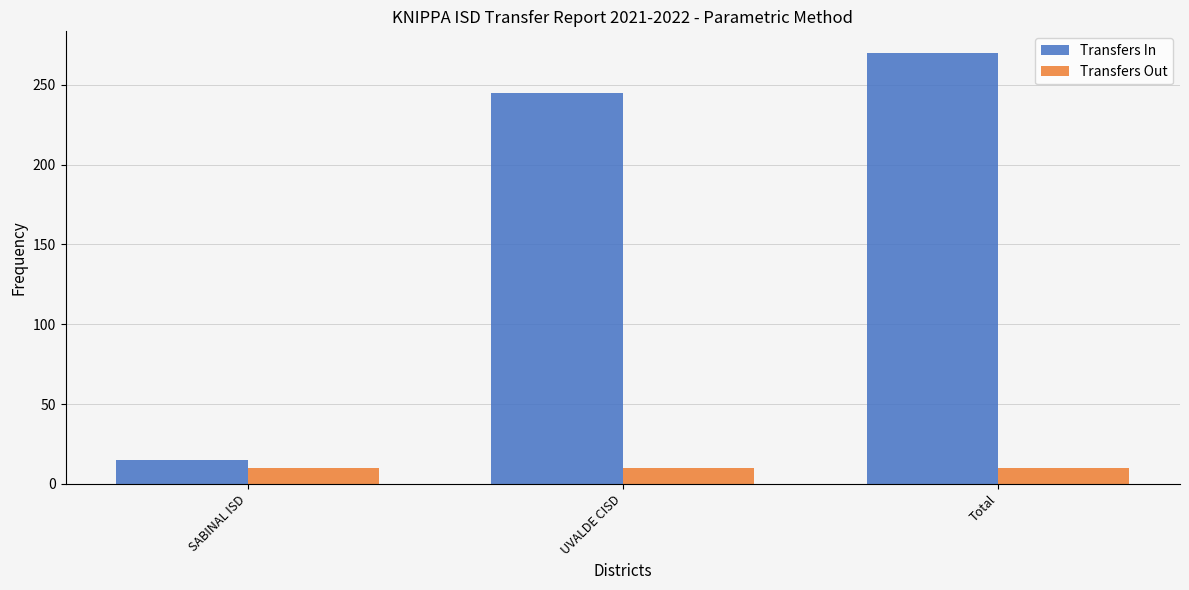

Are the bars grouped side by side (vs. stacked)?

Yes